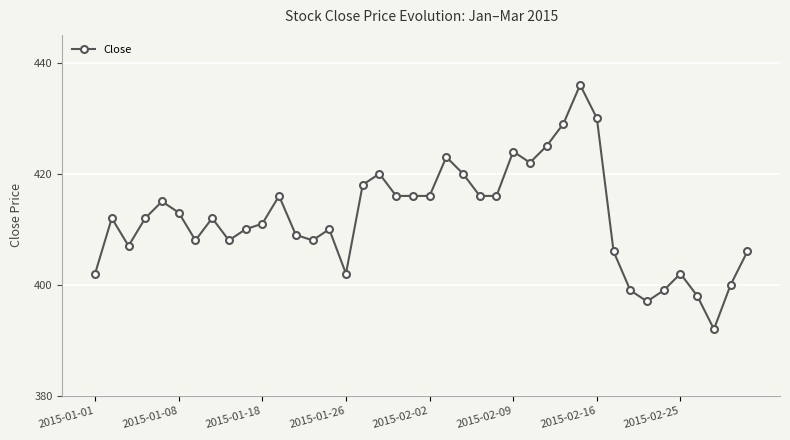

True or false: there are more than 1 points higher than both neighbors.

True